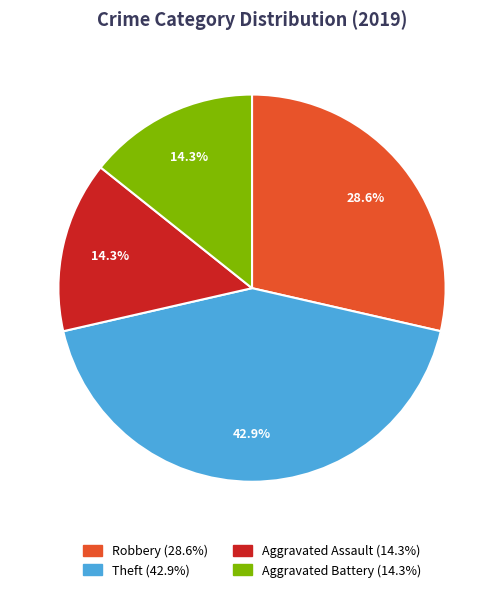

Does Theft represent more than half of the total?

No